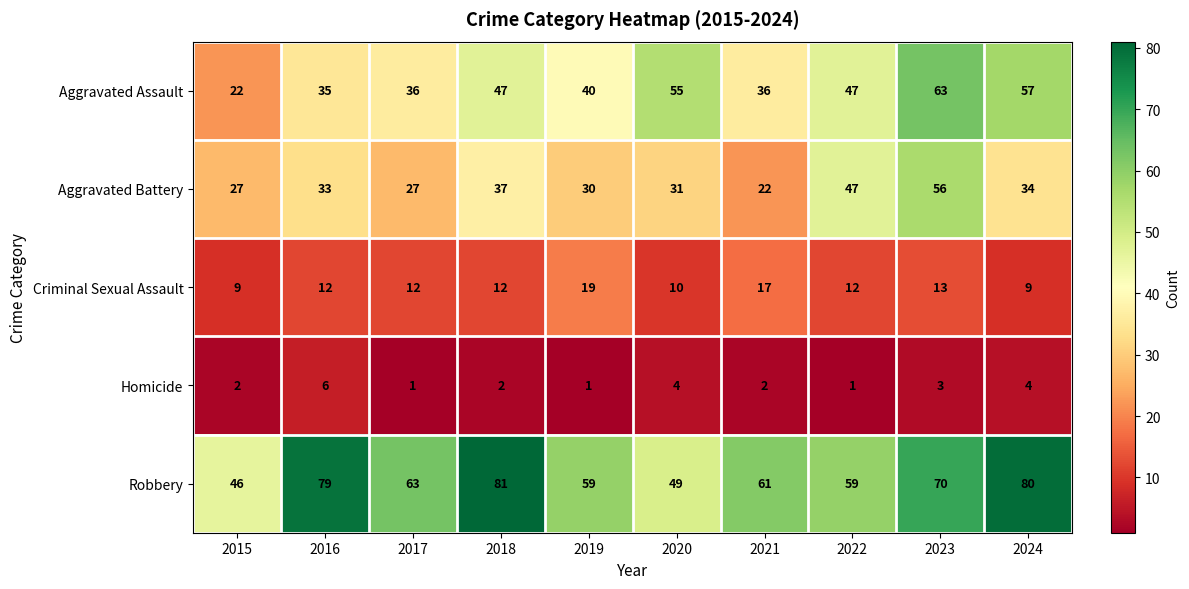

At which label is Aggravated Assault closest to 42?

2019